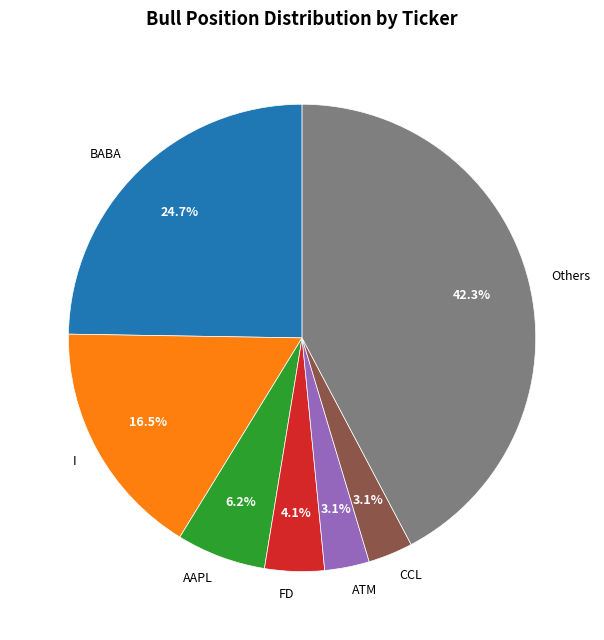

Which has a higher value, AAPL or CCL?

AAPL